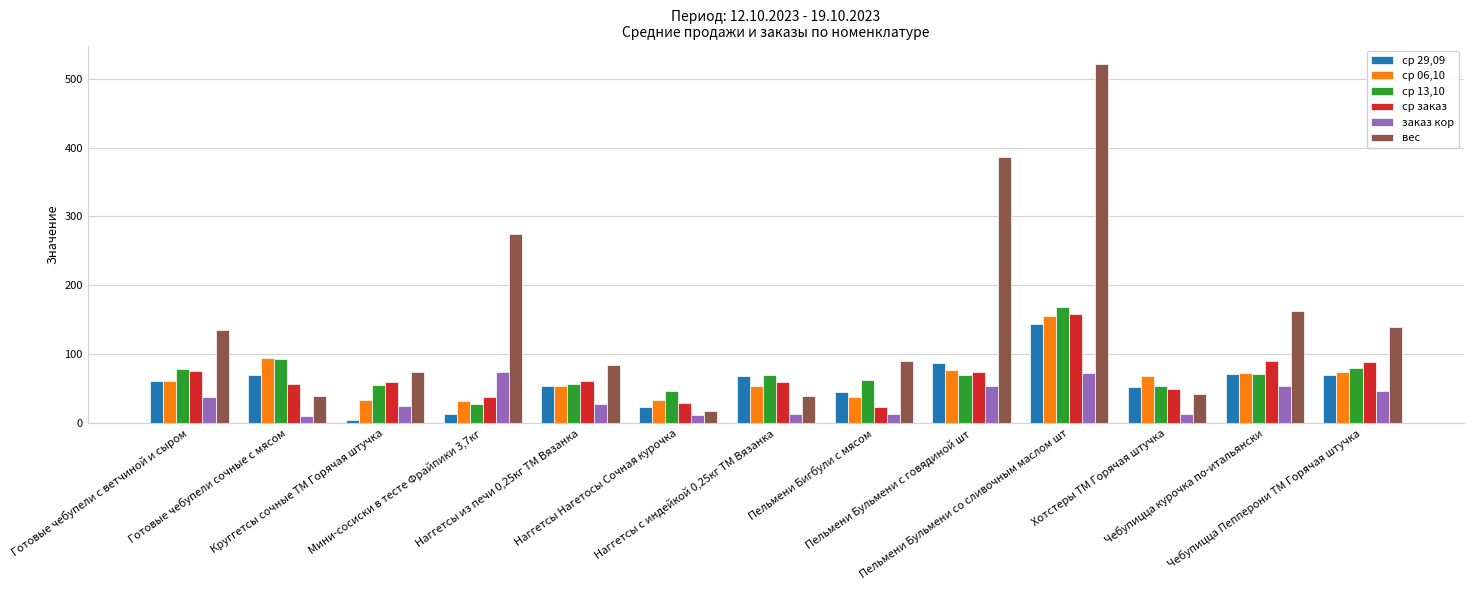

Which series has the largest total across all categories?

вес